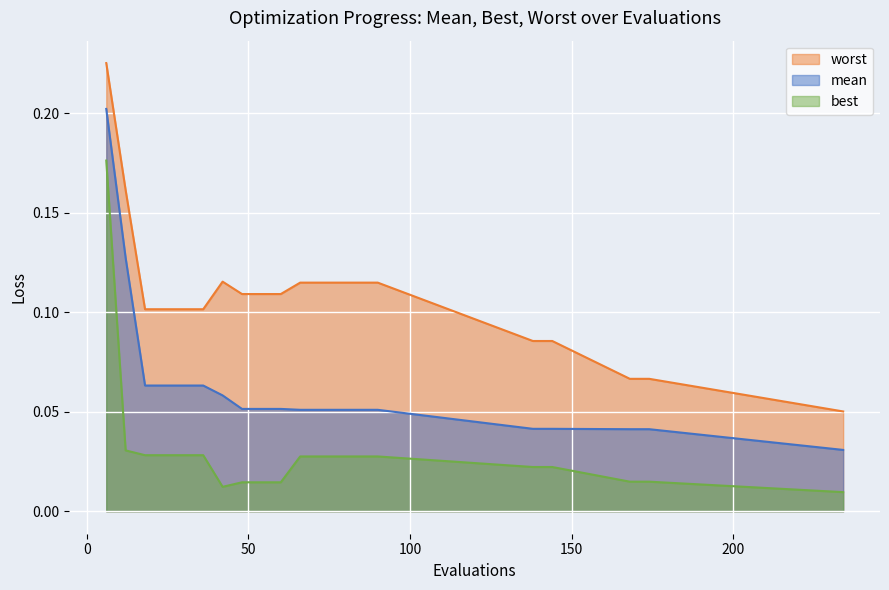

True or false: best has a value of 0.0 at 18.

False